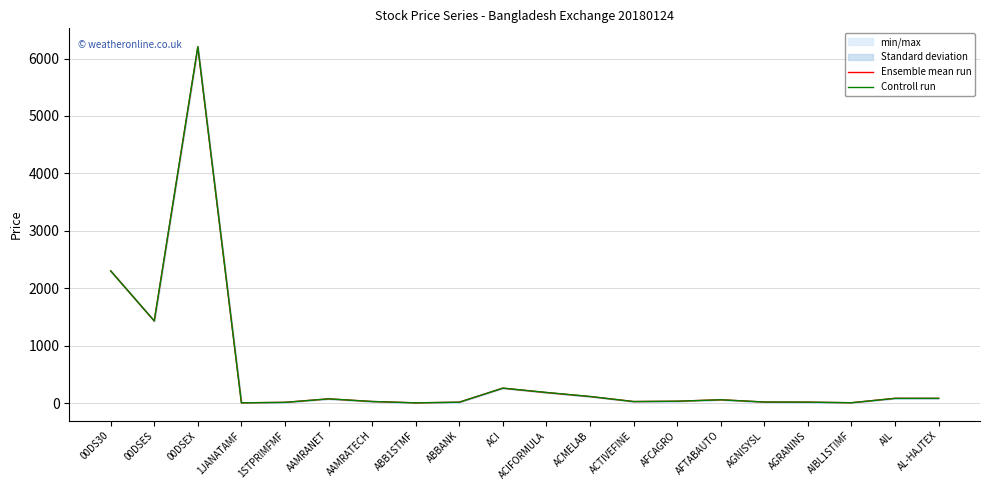

At which category does Ensemble mean run reach its first local peak?

00DSEX